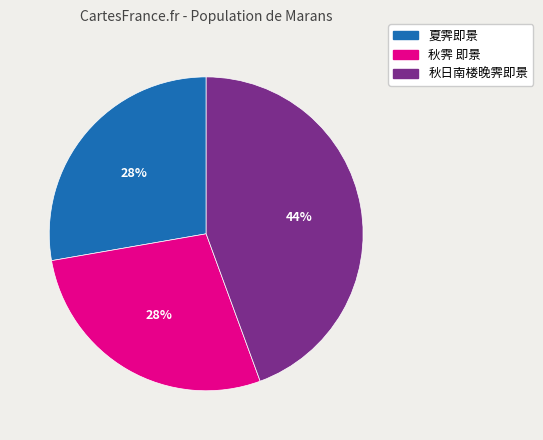

To the nearest percent, what is the average slice percentage?

33%